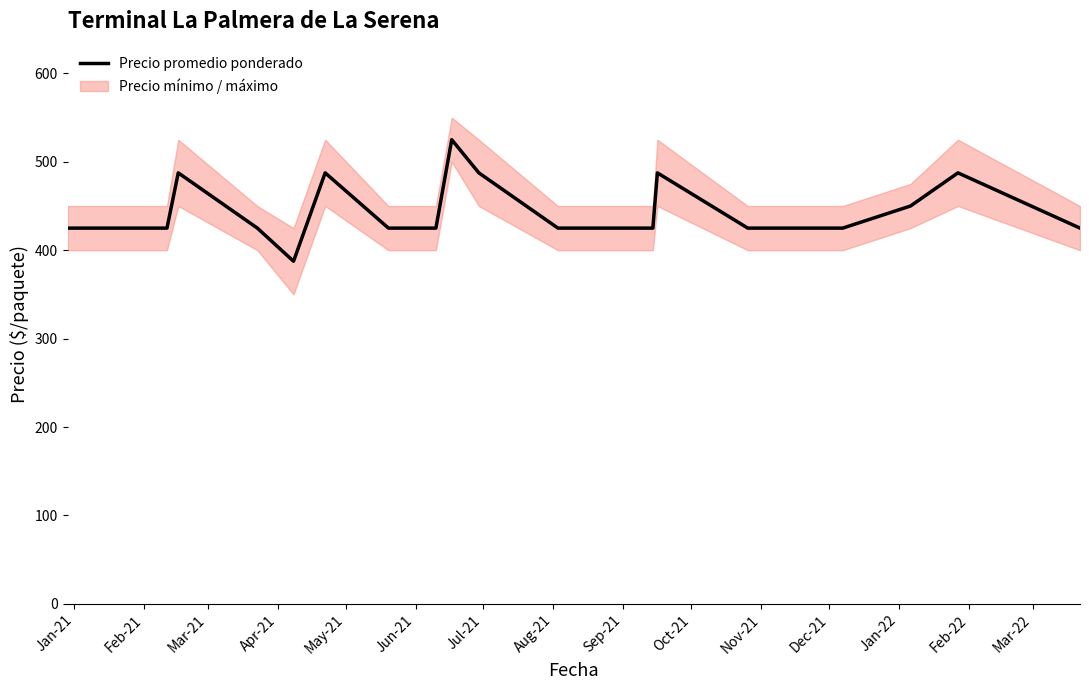

What is the sum of all values?

8900.0